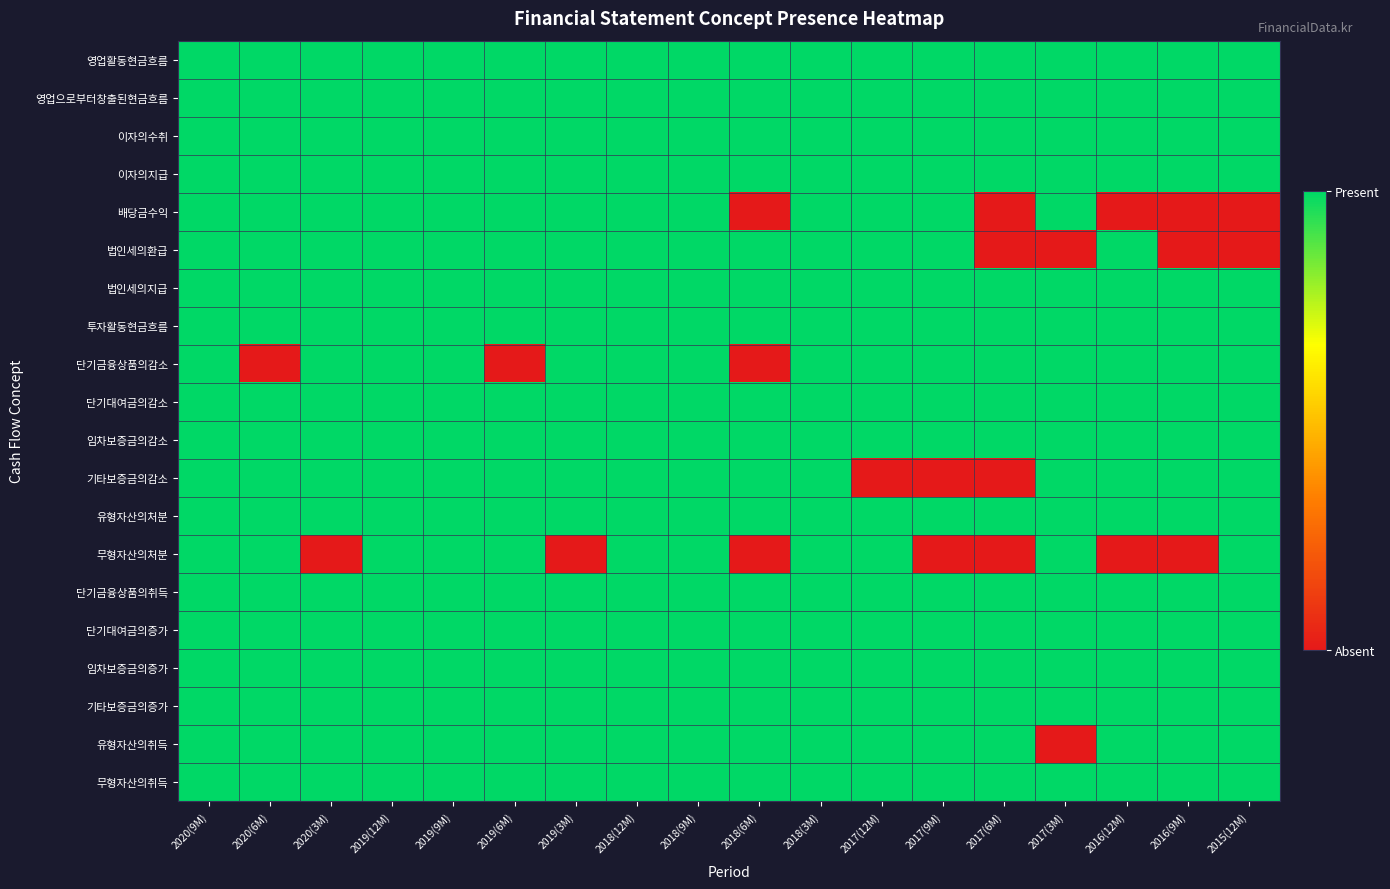

What is the total value across all series at 2020(9M)?

20